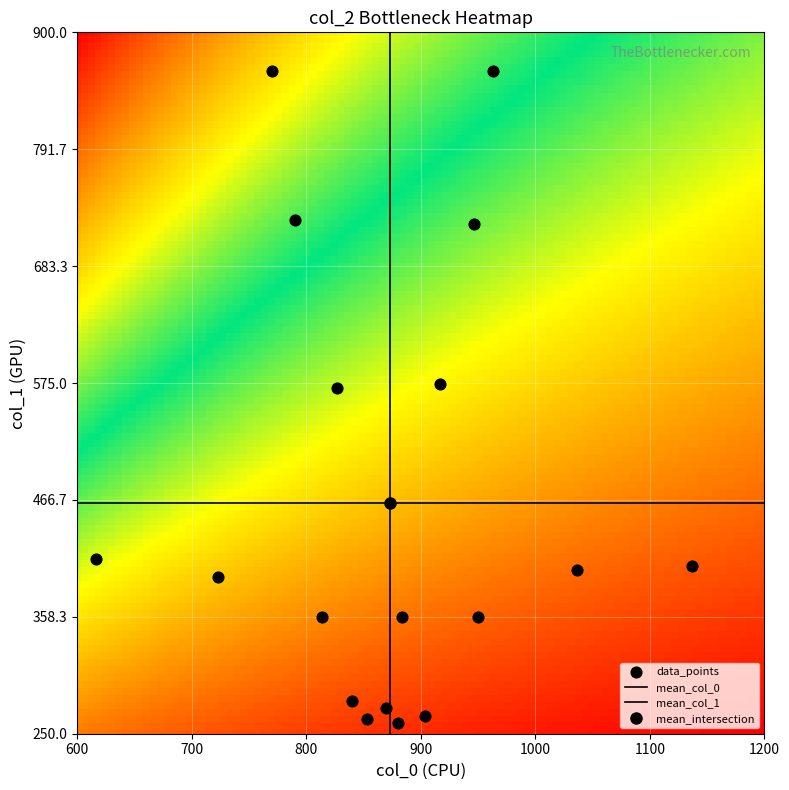

Count the number of points in this scatter plot.

18